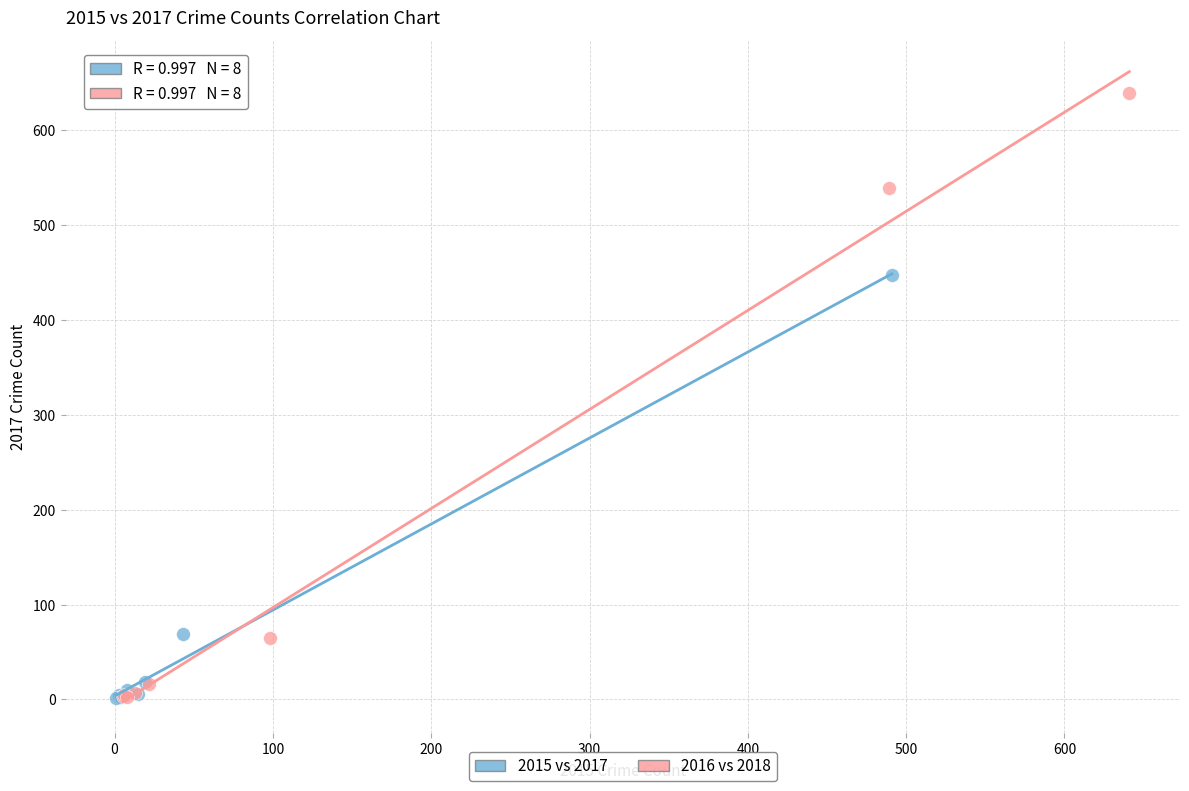

Which series reaches the maximum Y coordinate?

2016 vs 2018